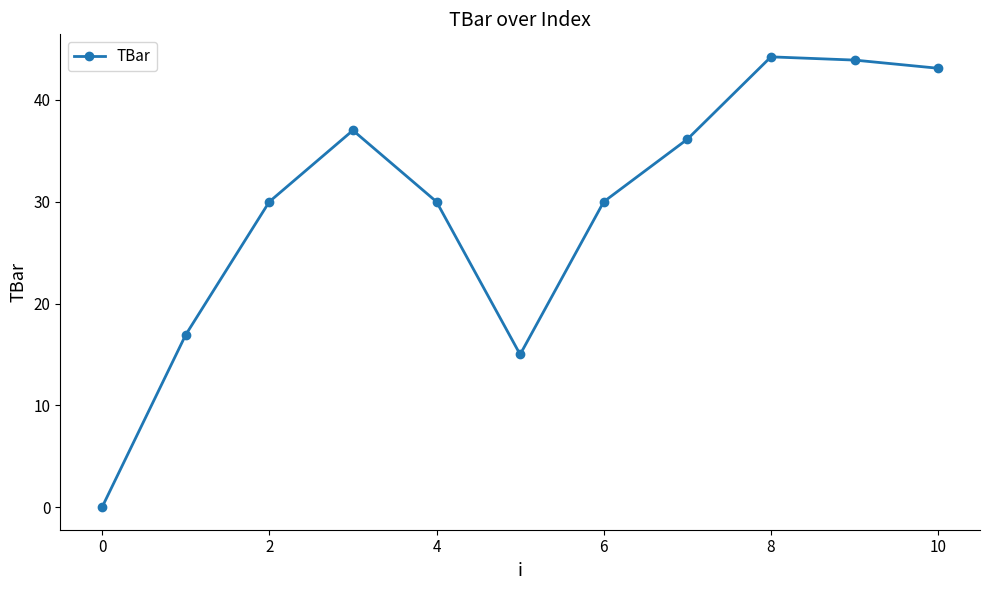

What is the greatest value displayed?

44.2